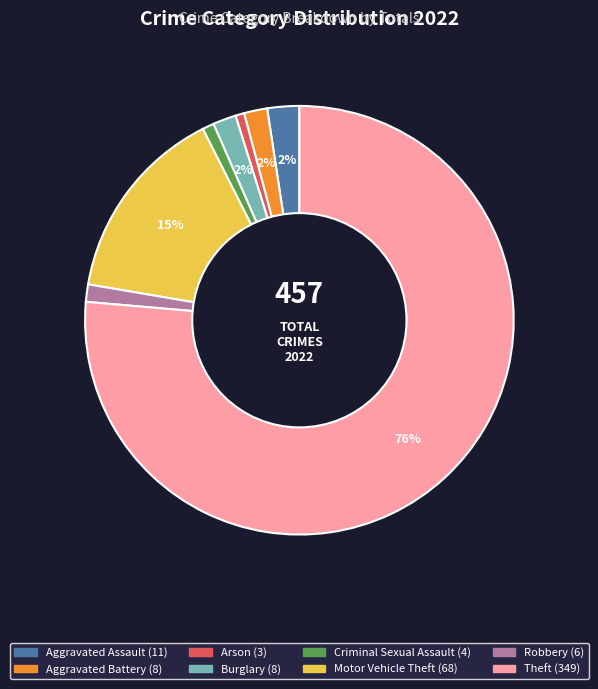

Which category accounts for the majority?

Theft